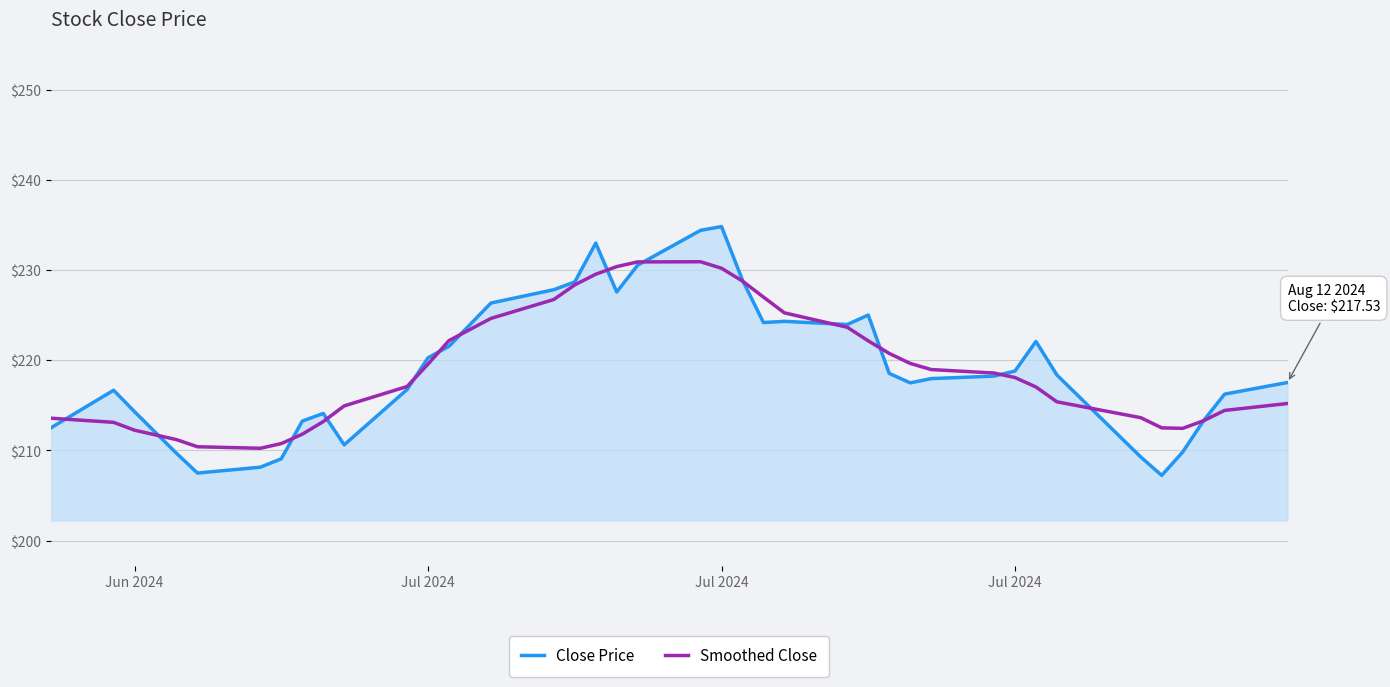

What are all the series names shown in the legend?

Close Price, Smoothed Close